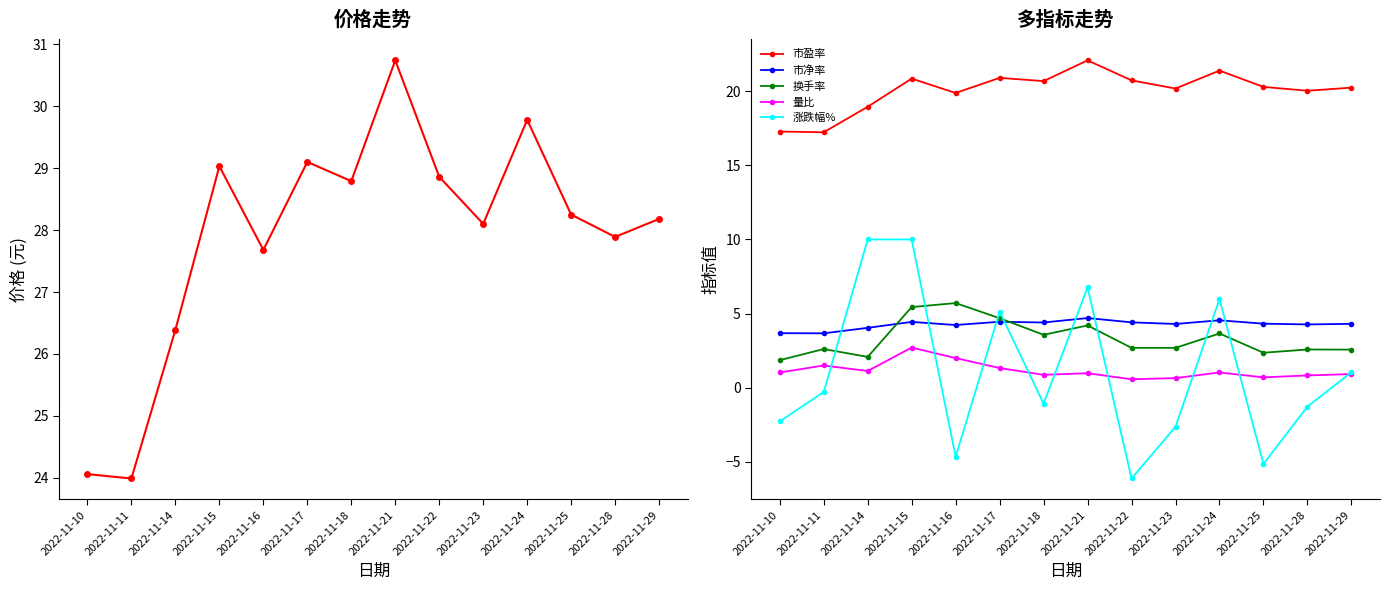

What is the smallest value displayed?

-6.1